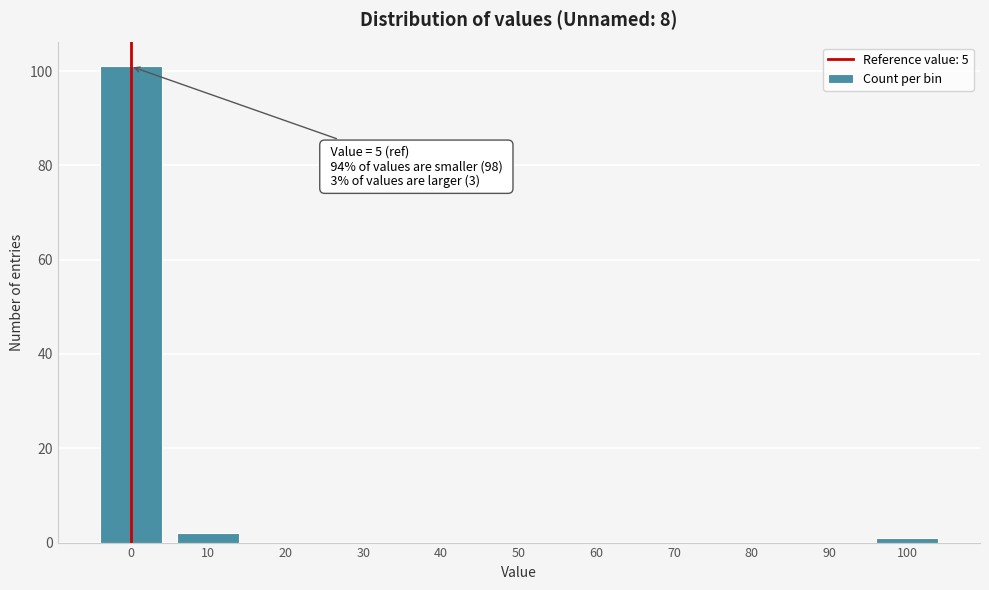

Reading left to right, list all the values displayed in this chart.

0=101	10=2	20=0	30=0	40=0	50=0	60=0	70=0	80=0	90=0	100=1